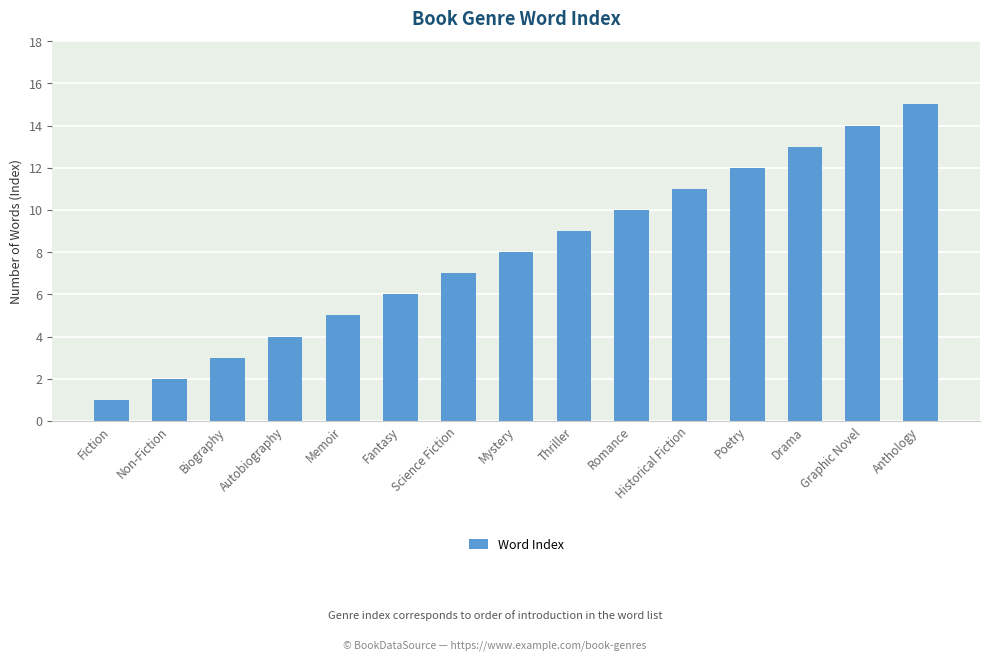

Which label corresponds to the largest value in the chart?

Anthology